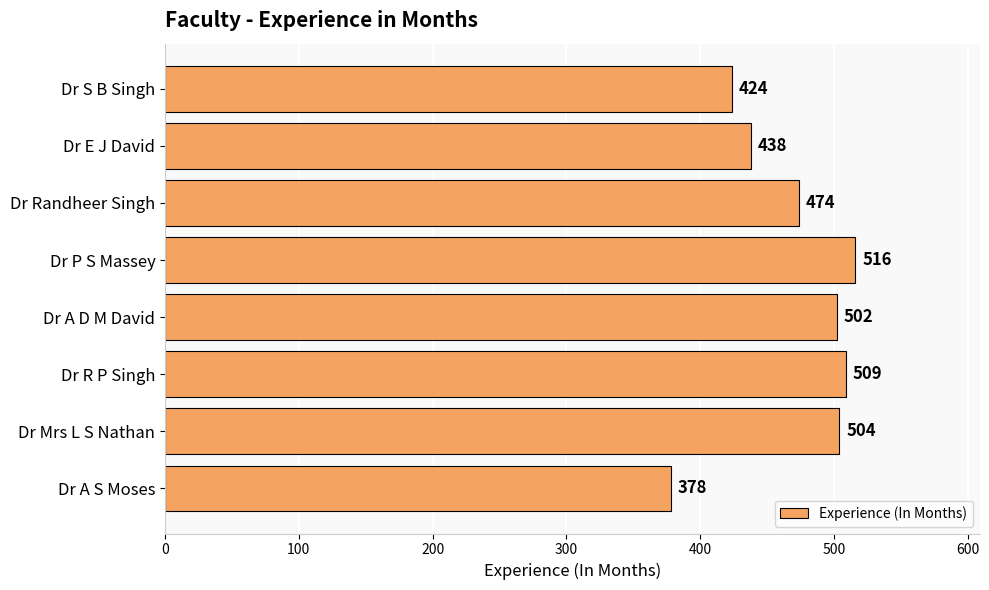

How many series are shown in this chart?

1